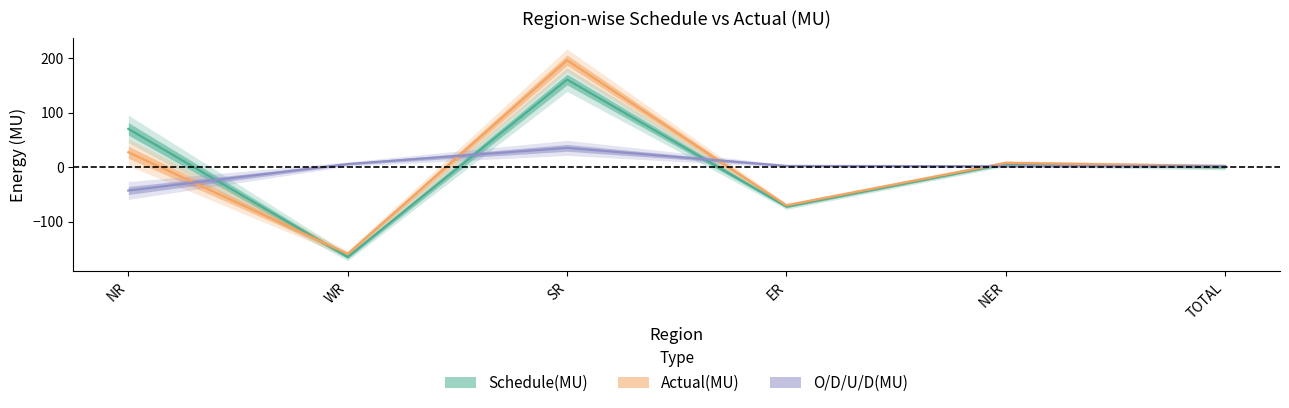

What is the sum of all Actual(MU) values?

4.0